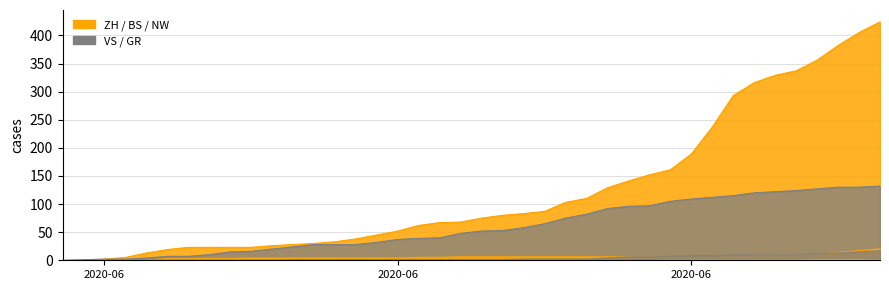

What is the label of the 40th point from the right?

2020-06